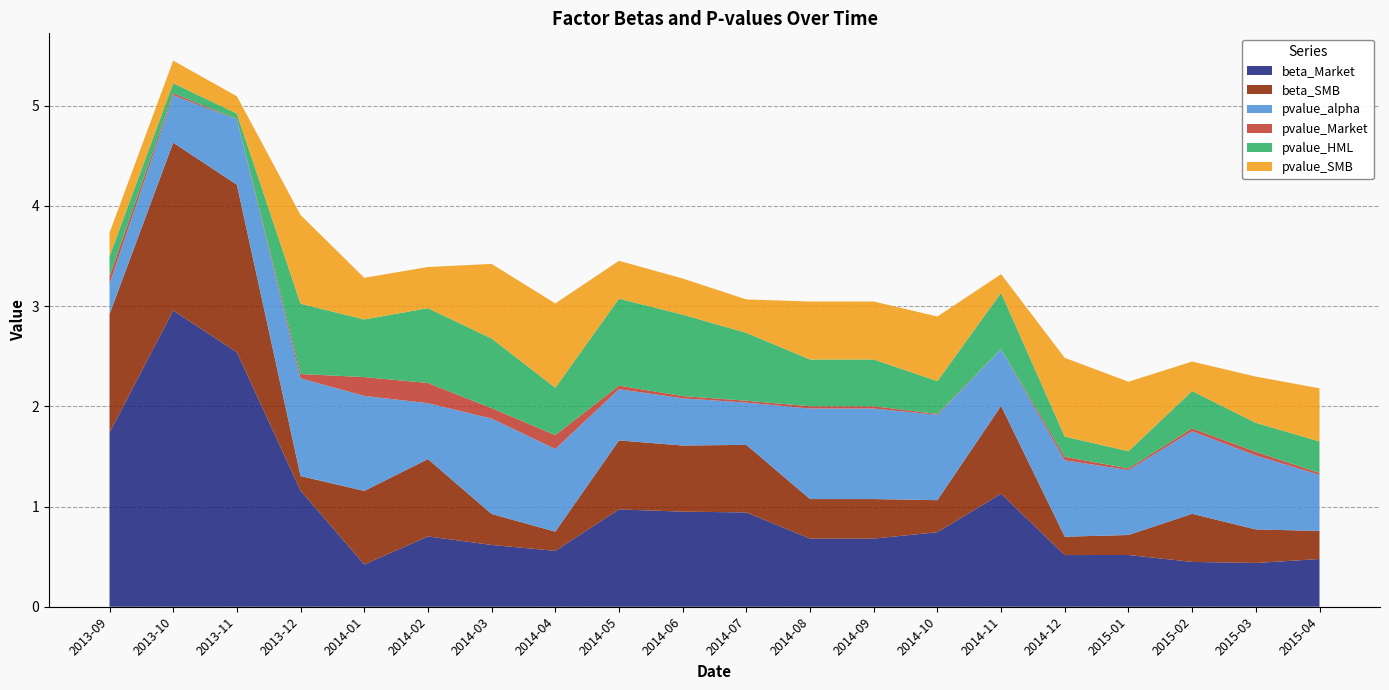

Reading left to right, transcribe all the data shown in this chart.

beta_Market: 2013-09=1.7	2013-10=3.0	2013-11=2.5	2013-12=1.2	2014-01=0.4	2014-02=0.7	2014-03=0.6	2014-04=0.6	2014-05=1.0	2014-06=0.9	2014-07=0.9	2014-08=0.7	2014-09=0.7	2014-10=0.7	2014-11=1.1	2014-12=0.5	2015-01=0.5	2015-02=0.4	2015-03=0.4	2015-04=0.5
beta_SMB: 2013-09=1.2	2013-10=1.7	2013-11=1.7	2013-12=0.1	2014-01=0.7	2014-02=0.8	2014-03=0.3	2014-04=0.2	2014-05=0.7	2014-06=0.7	2014-07=0.7	2014-08=0.4	2014-09=0.4	2014-10=0.3	2014-11=0.9	2014-12=0.2	2015-01=0.2	2015-02=0.5	2015-03=0.3	2015-04=0.3
pvalue_alpha: 2013-09=0.3	2013-10=0.5	2013-11=0.7	2013-12=1.0	2014-01=0.9	2014-02=0.6	2014-03=1.0	2014-04=0.8	2014-05=0.5	2014-06=0.5	2014-07=0.4	2014-08=0.9	2014-09=0.9	2014-10=0.9	2014-11=0.6	2014-12=0.8	2015-01=0.6	2015-02=0.8	2015-03=0.7	2015-04=0.6
pvalue_Market: 2013-09=0.1	2013-10=0.0	2013-11=0.0	2013-12=0.0	2014-01=0.2	2014-02=0.2	2014-03=0.1	2014-04=0.1	2014-05=0.0	2014-06=0.0	2014-07=0.0	2014-08=0.0	2014-09=0.0	2014-10=0.0	2014-11=0.0	2014-12=0.0	2015-01=0.0	2015-02=0.0	2015-03=0.0	2015-04=0.0
pvalue_HML: 2013-09=0.2	2013-10=0.1	2013-11=0.1	2013-12=0.7	2014-01=0.6	2014-02=0.7	2014-03=0.7	2014-04=0.5	2014-05=0.9	2014-06=0.8	2014-07=0.7	2014-08=0.5	2014-09=0.5	2014-10=0.3	2014-11=0.6	2014-12=0.2	2015-01=0.2	2015-02=0.4	2015-03=0.3	2015-04=0.3
pvalue_SMB: 2013-09=0.2	2013-10=0.2	2013-11=0.2	2013-12=0.9	2014-01=0.4	2014-02=0.4	2014-03=0.7	2014-04=0.8	2014-05=0.4	2014-06=0.4	2014-07=0.3	2014-08=0.6	2014-09=0.6	2014-10=0.6	2014-11=0.2	2014-12=0.8	2015-01=0.7	2015-02=0.3	2015-03=0.5	2015-04=0.5